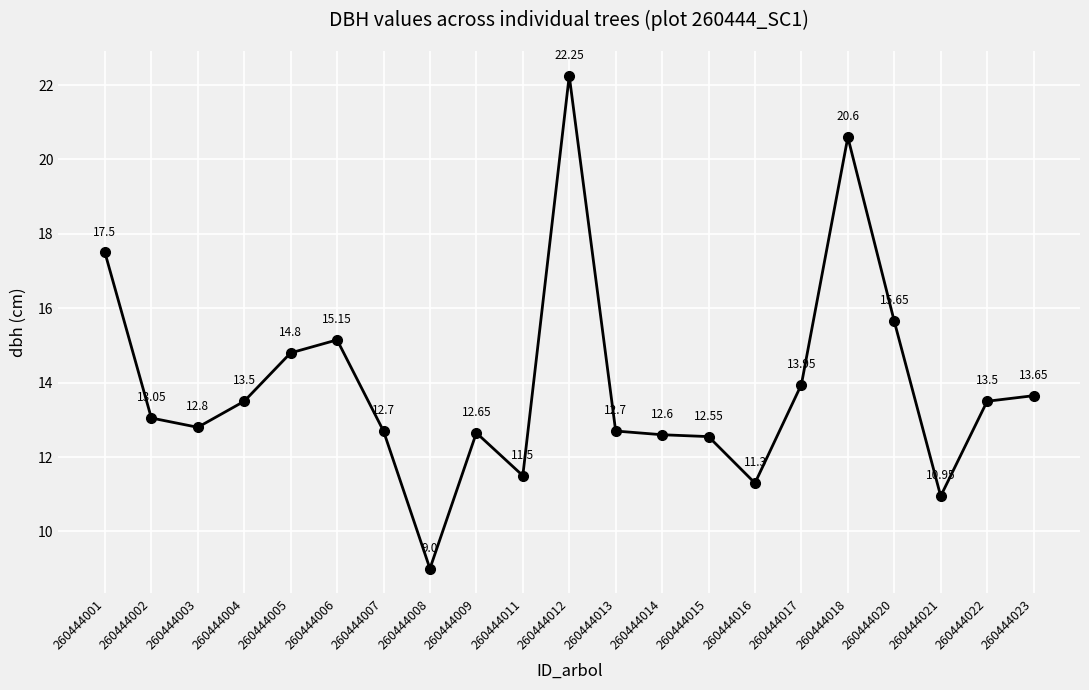

What is the value of the 20th point from the left?

13.5